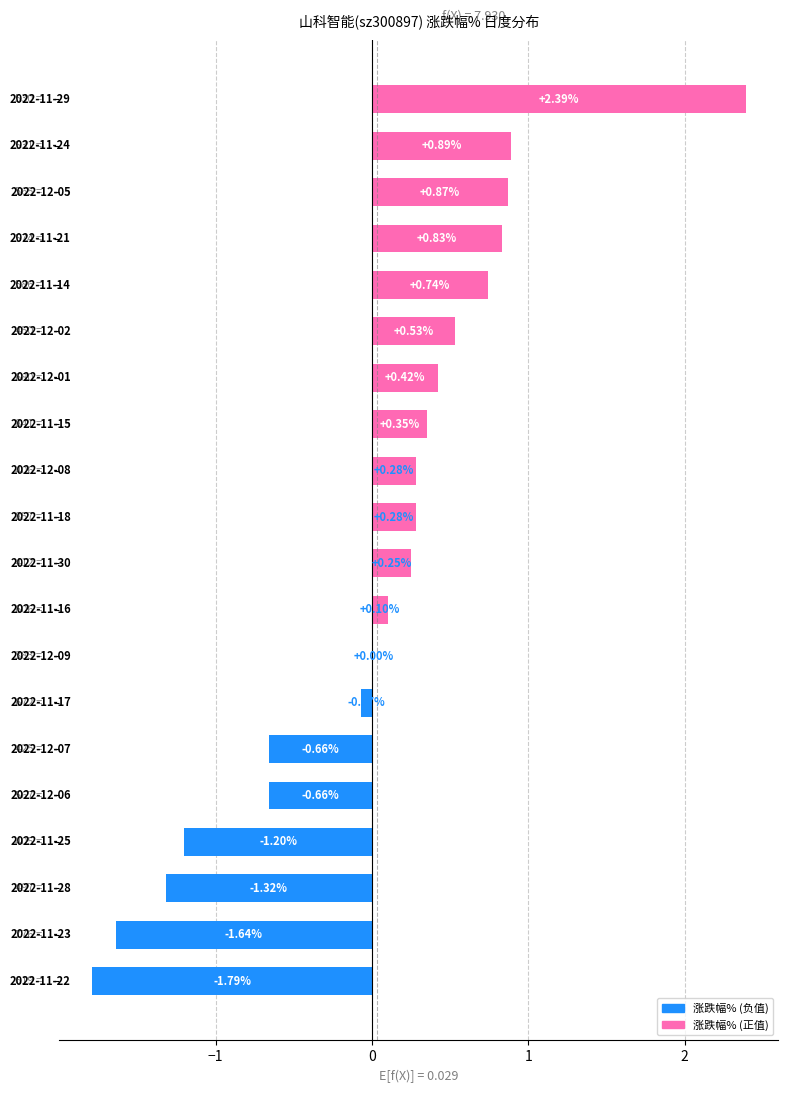

Count the number of categories in the chart.

20